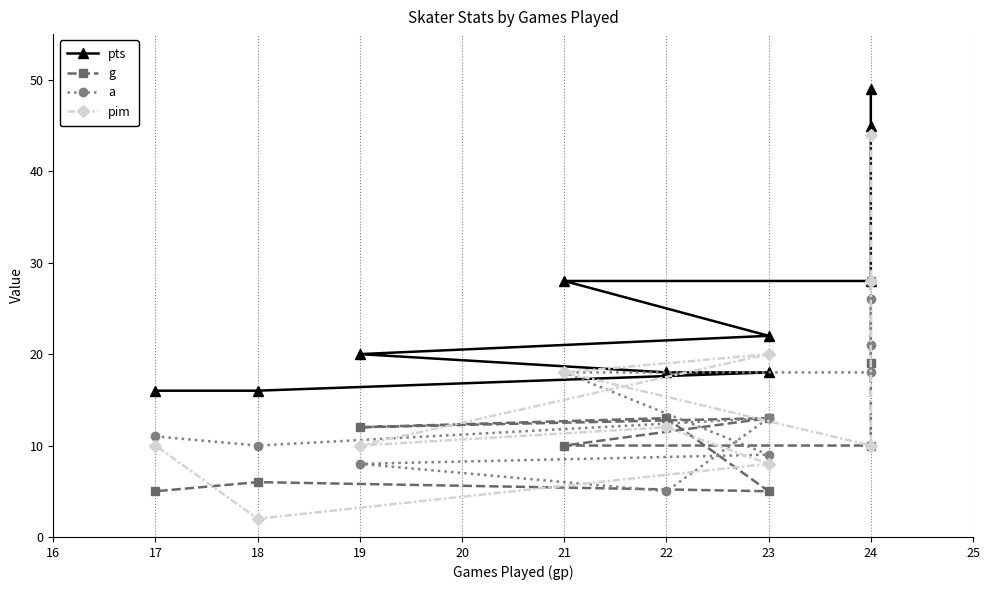

True or false: g and a intersect in this chart.

True